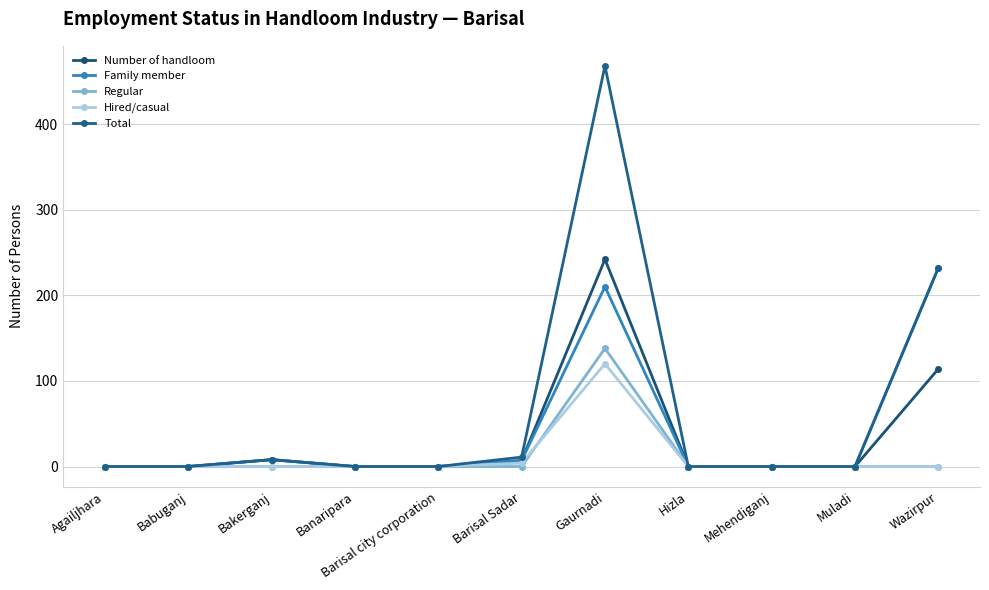

The Number of handloom series shows 3 at Barisal Sadar. True or false?

False